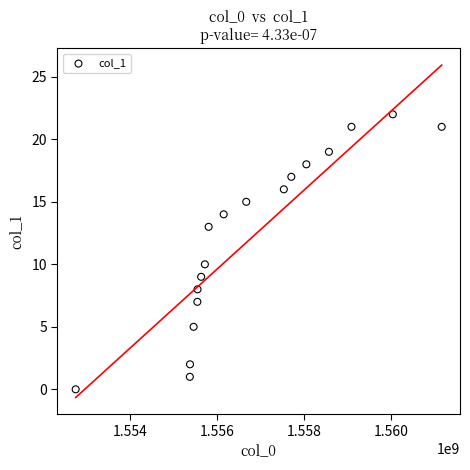

What Y value in the scatter plot is closest to 11?

10